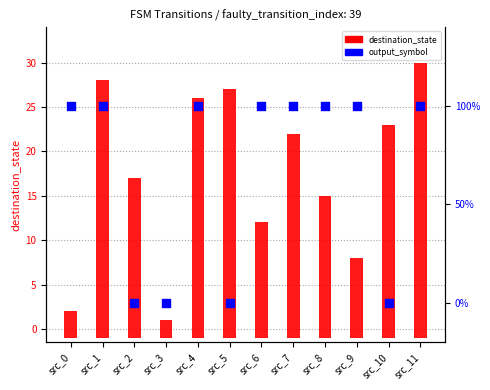

Is the value of output_symbol at src_2 greater than the value of destination_state at src_2?

No